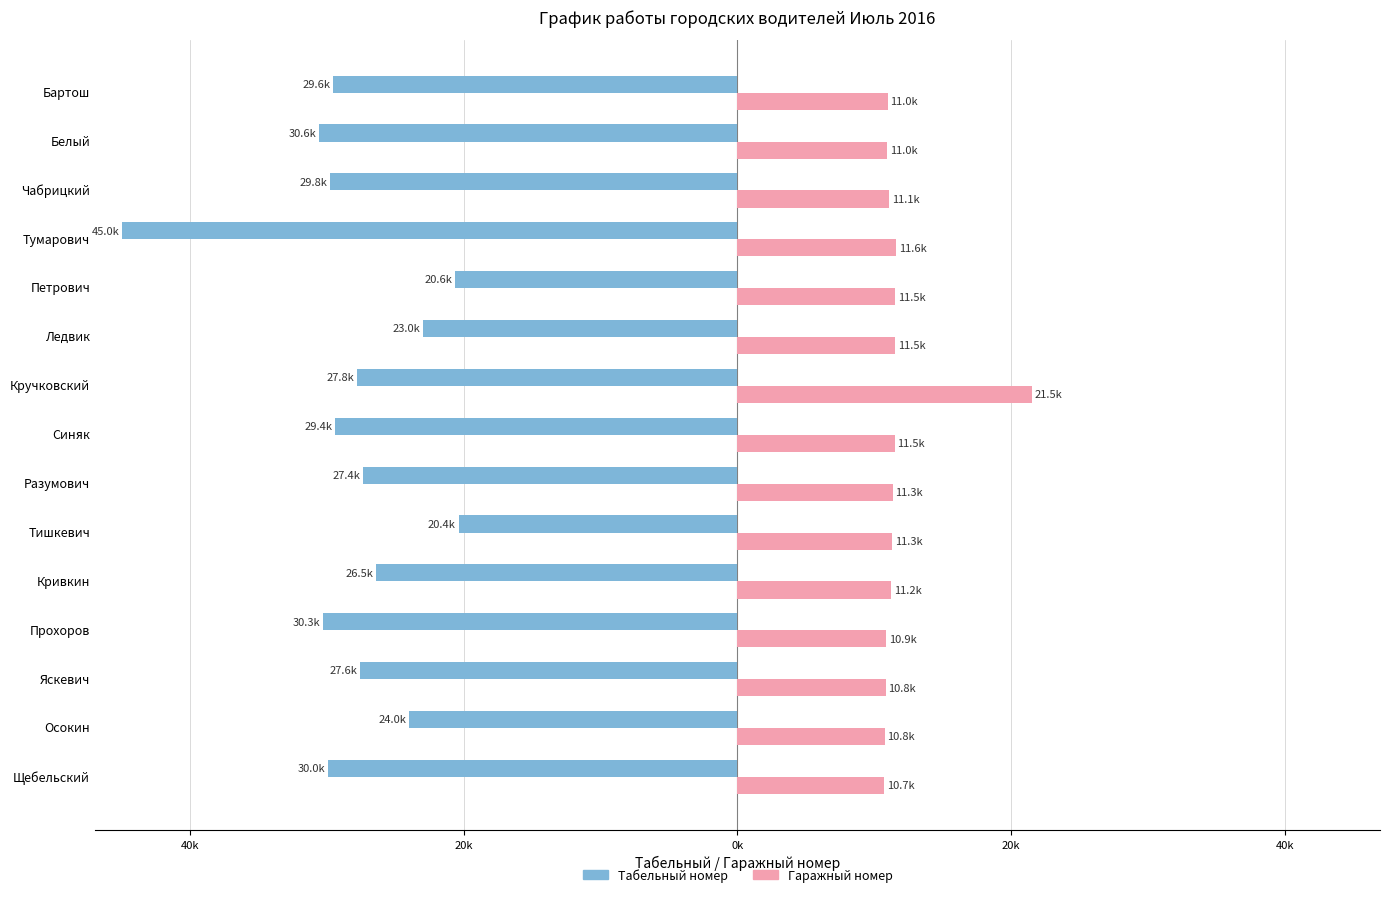

What is the maximum value for Гаражный номер?

21.5